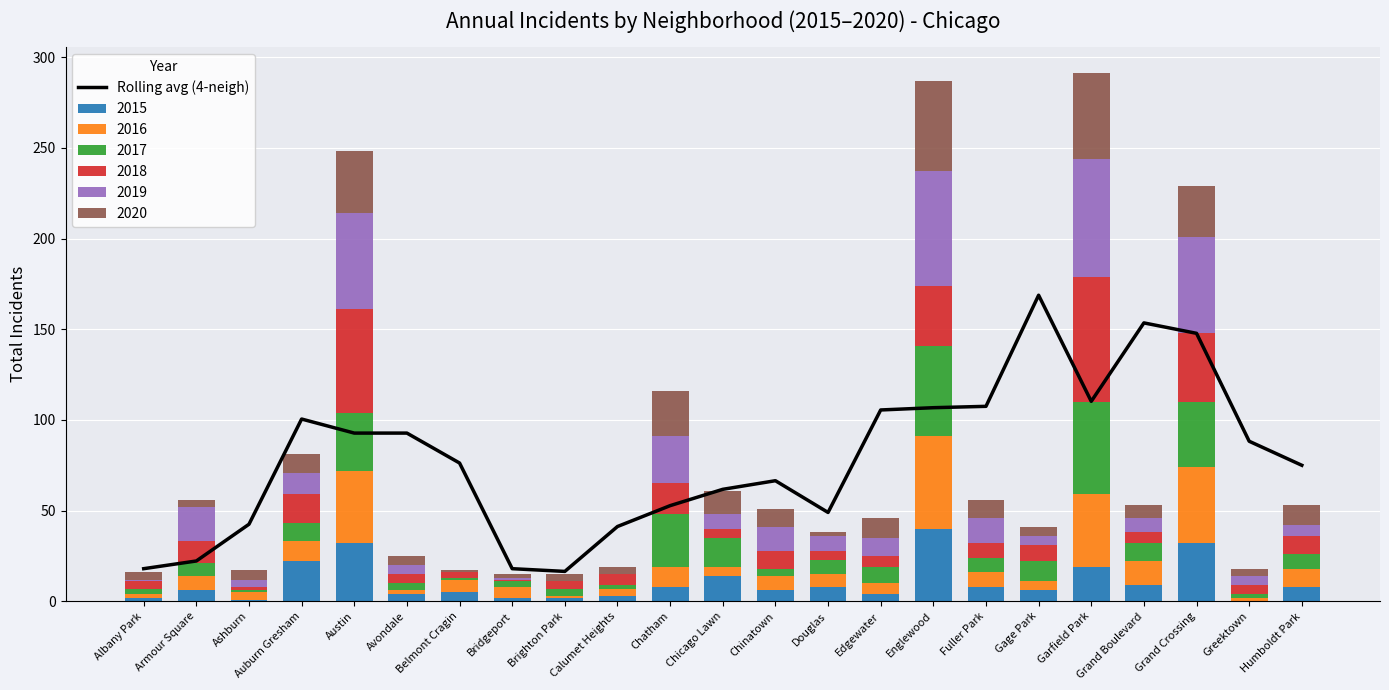

Rank the categories by value from highest to lowest.

Gage Park, Grand Boulevard, Grand Crossing, Garfield Park, Fuller Park, Englewood, Edgewater, Auburn Gresham, Austin, Avondale, Greektown, Belmont Cragin, Humboldt Park, Chinatown, Chicago Lawn, Chatham, Douglas, Ashburn, Calumet Heights, Armour Square, Albany Park, Bridgeport, Brighton Park